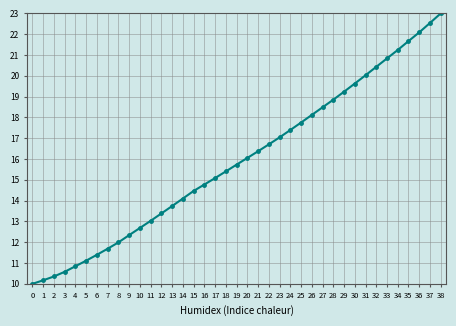

What is the change in value from 25 to 32?

+2.7